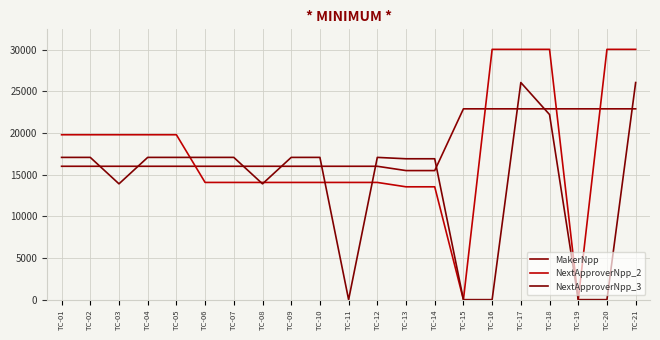

Does the chart display data point markers on the line(s)?

No